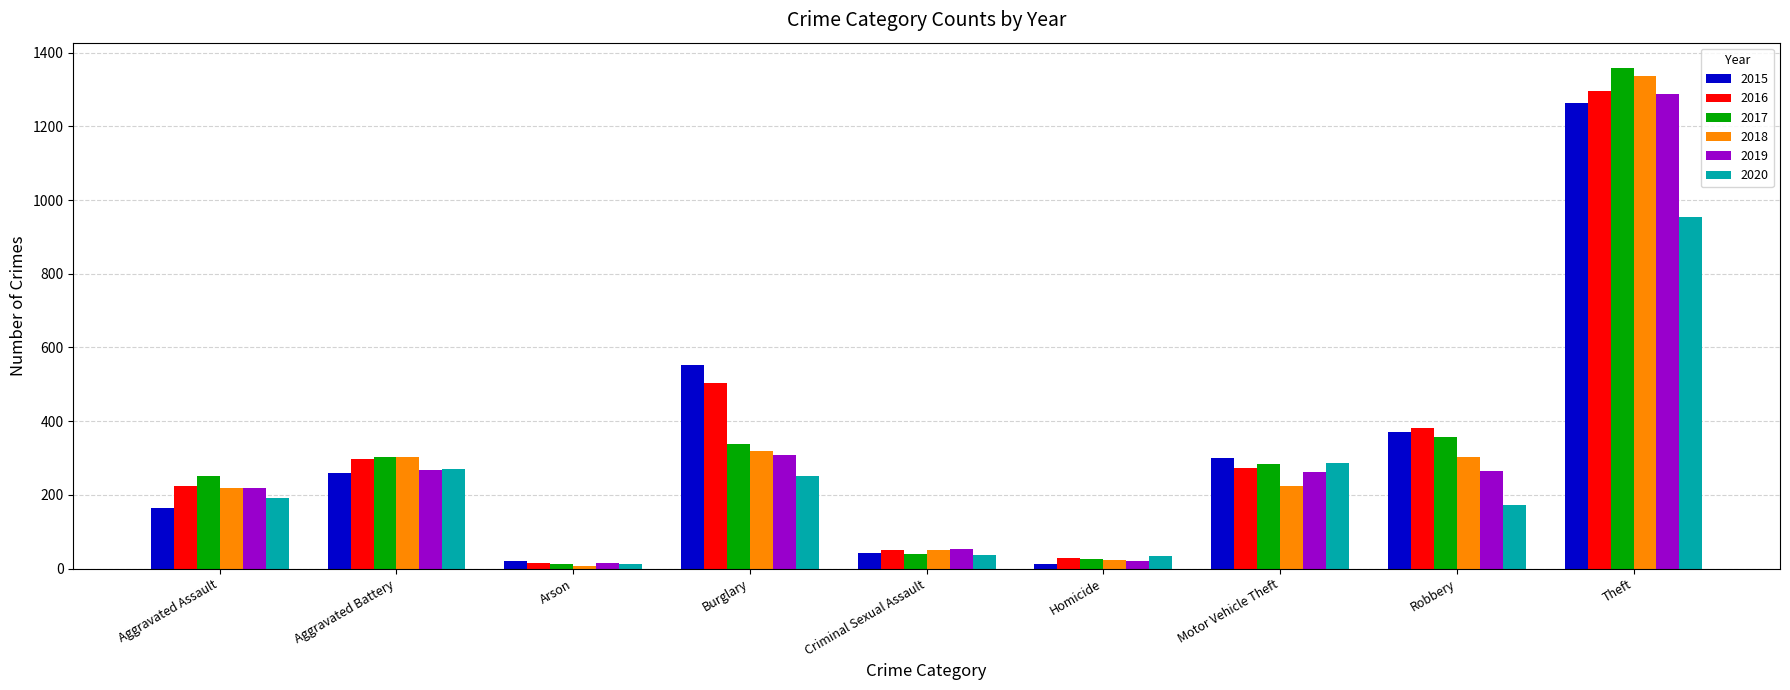

How many distinct data groups are displayed?

6